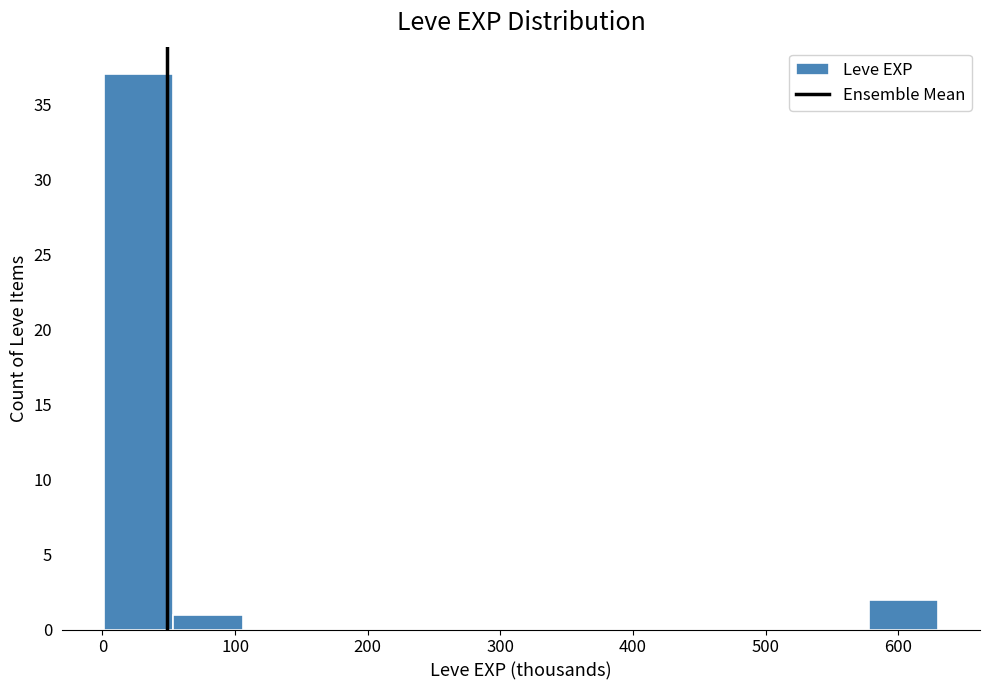

How tall is the bar that spans 580 to 630 on the x-axis? Neither the bar edges nor the heights are printed on the chart, so give them approximately, as read against the axes.

2